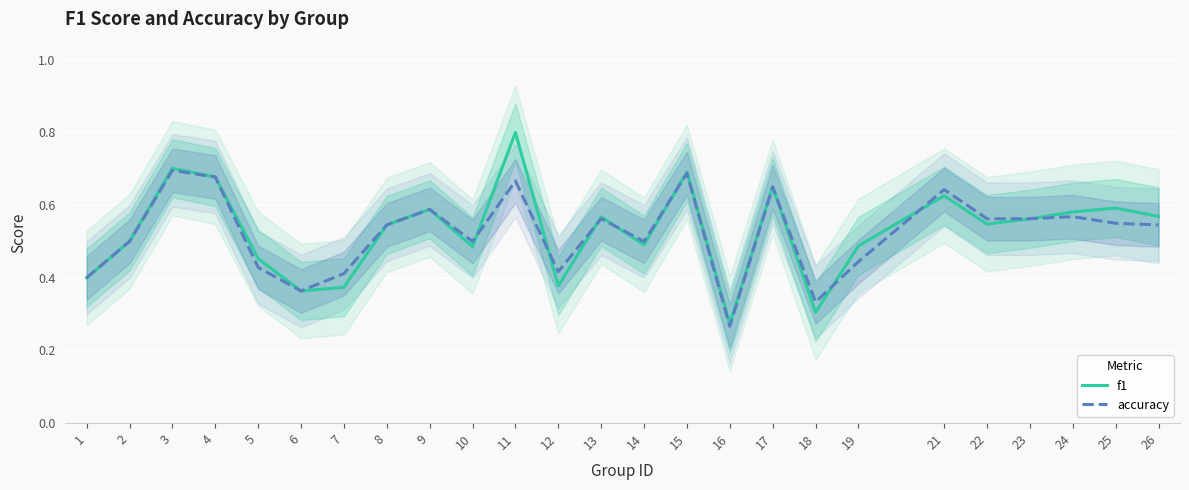

List the series in order of their peak value, lowest first.

accuracy, f1